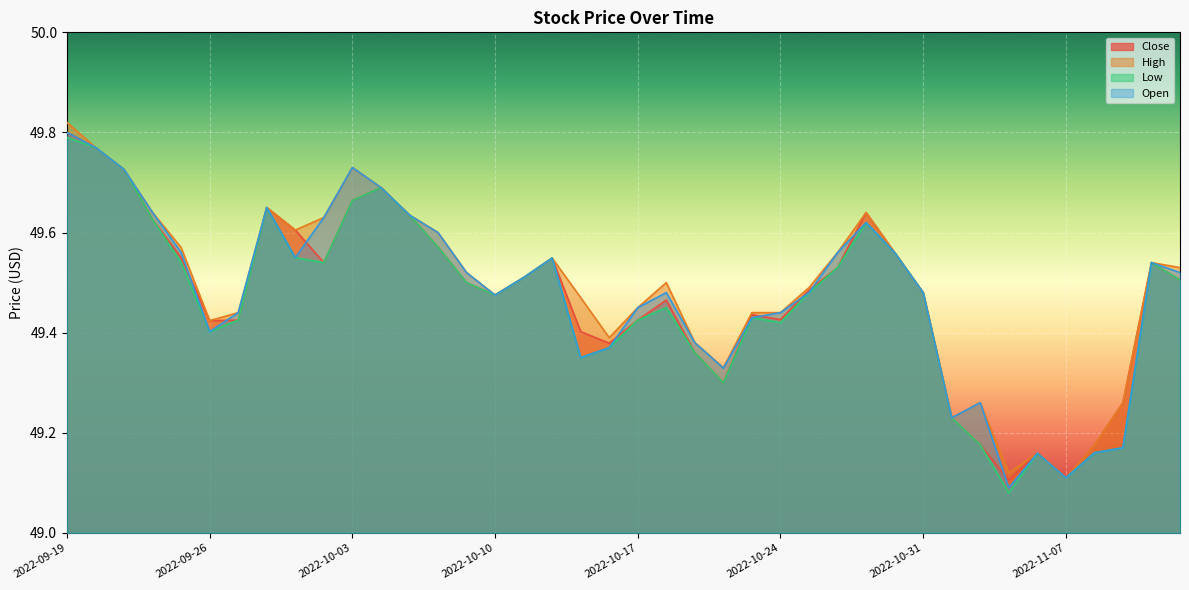

Which category has the highest value in the Open series?

2022-09-19